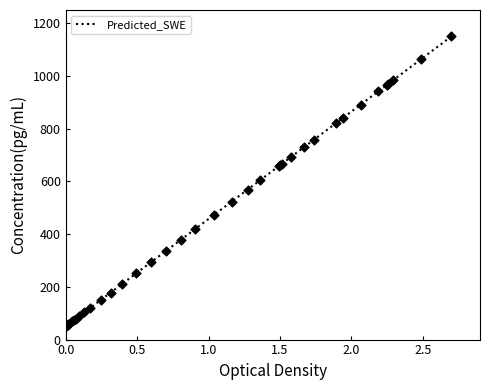

What is the maximum value shown in the chart?

1150.0